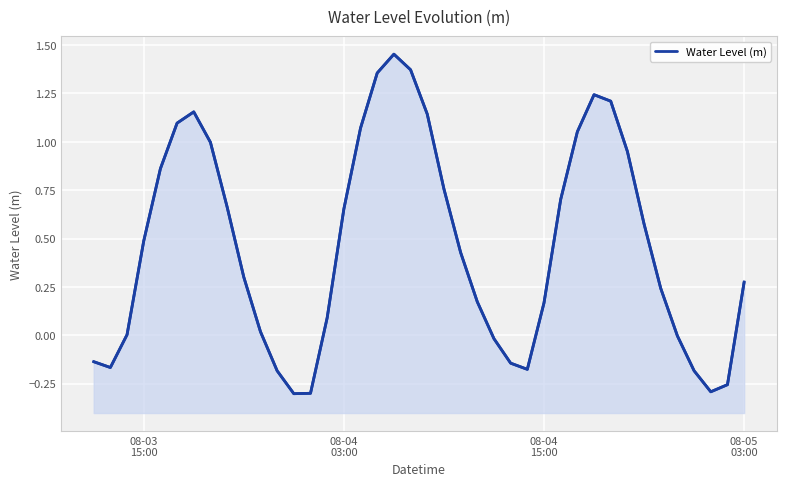

How many values are above zero?

28